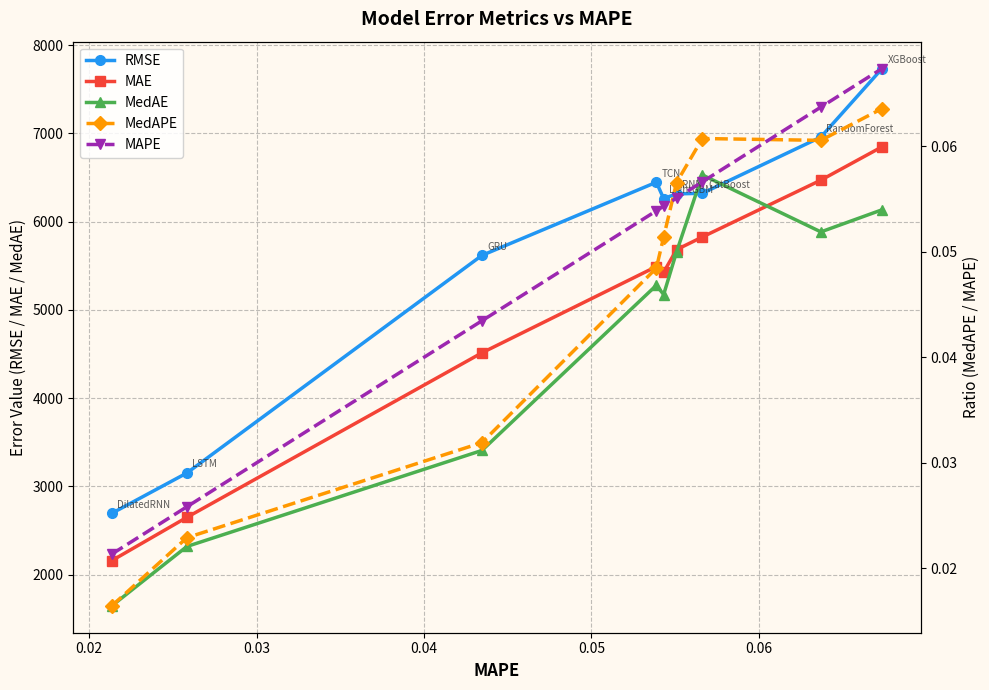

How many times do MedAPE and MAPE cross each other?

2